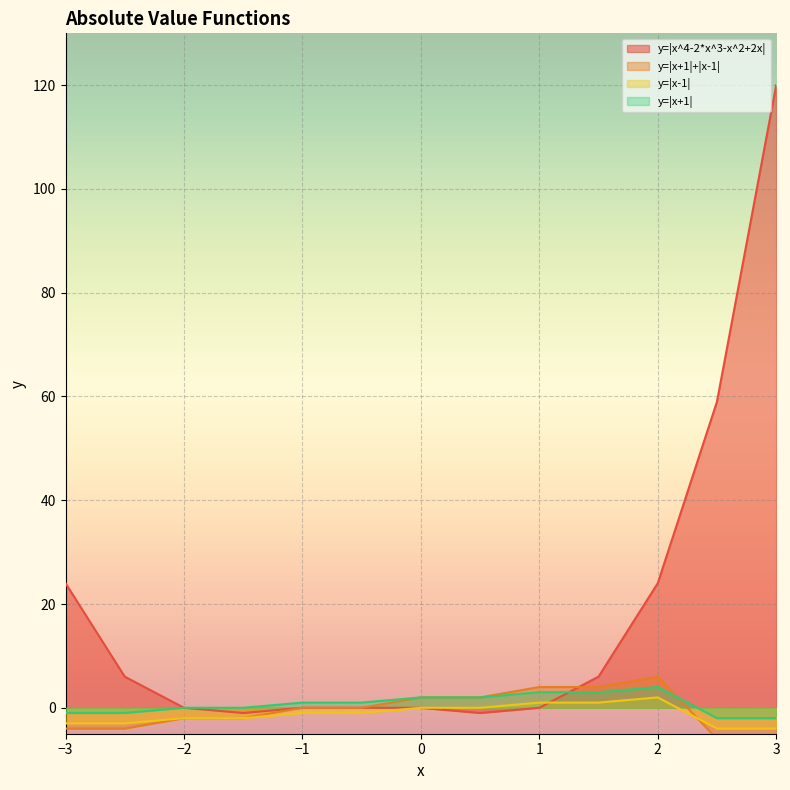

How many lines are shown in the chart?

4